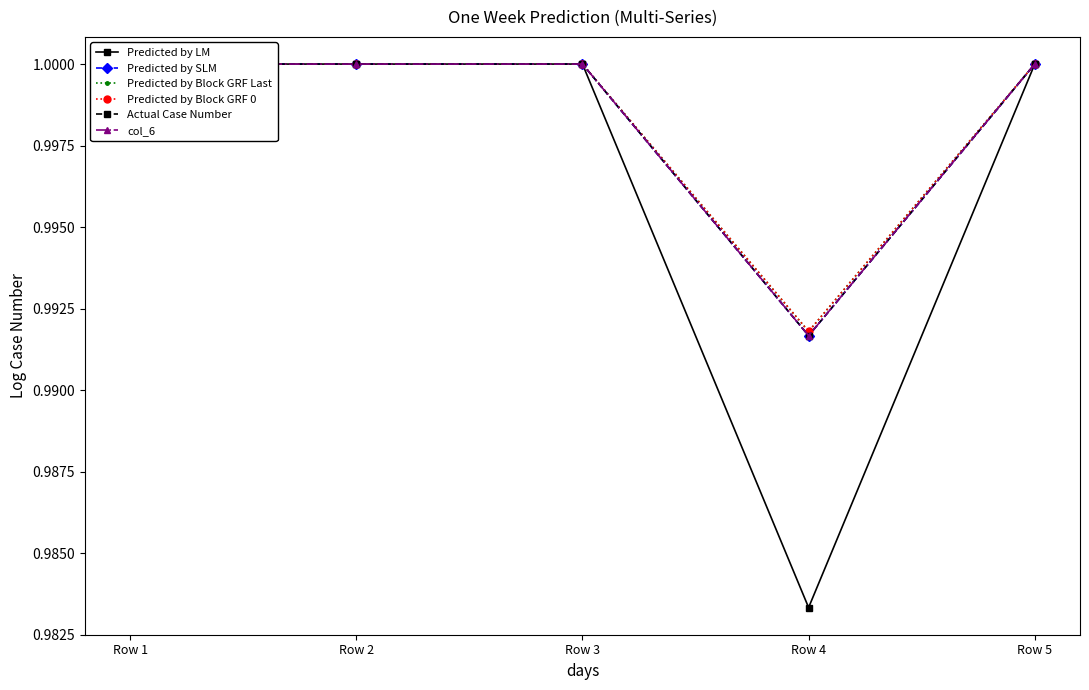

True or false: Predicted by LM and Predicted by Block GRF 0 cross at least once.

False